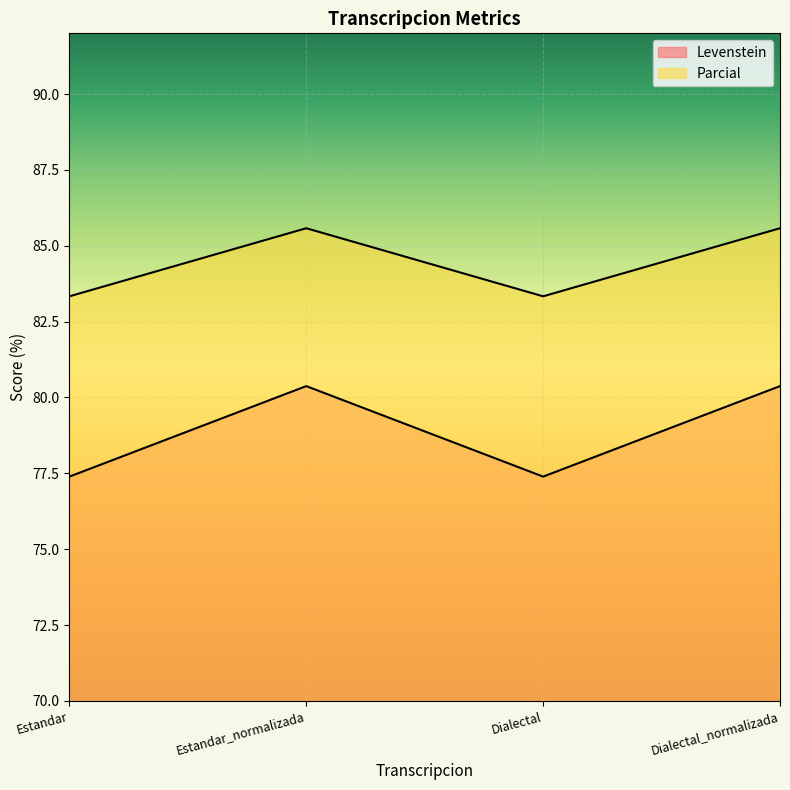

What is the label of the 2nd point from the right?

Dialectal